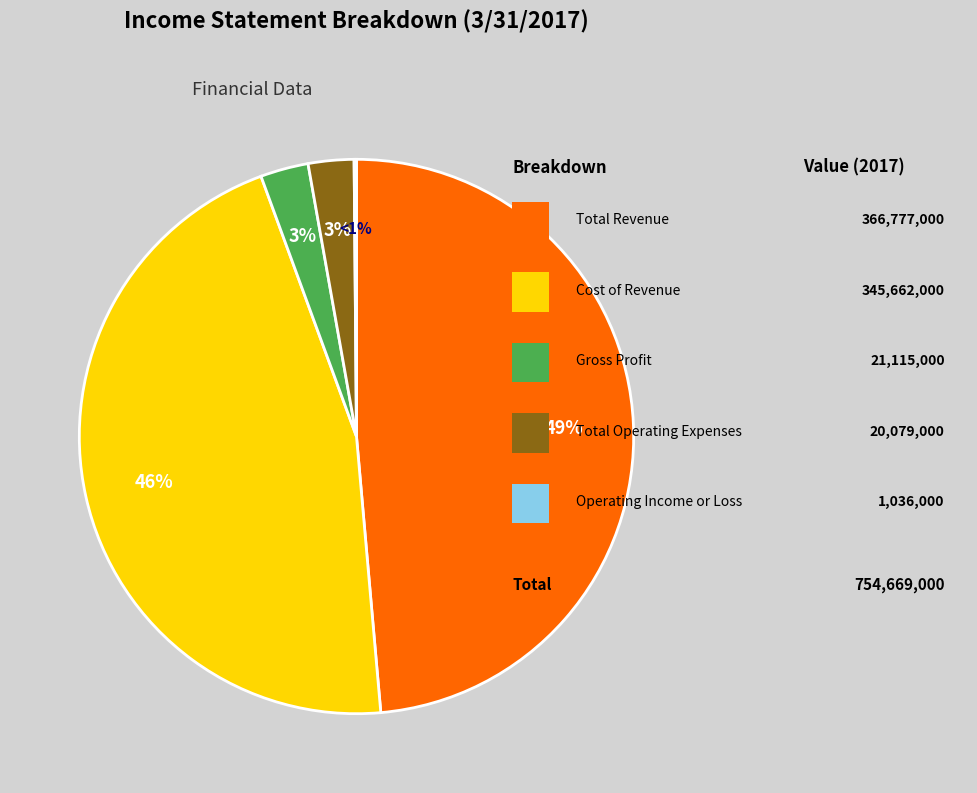

Count the number of slices in the pie.

5